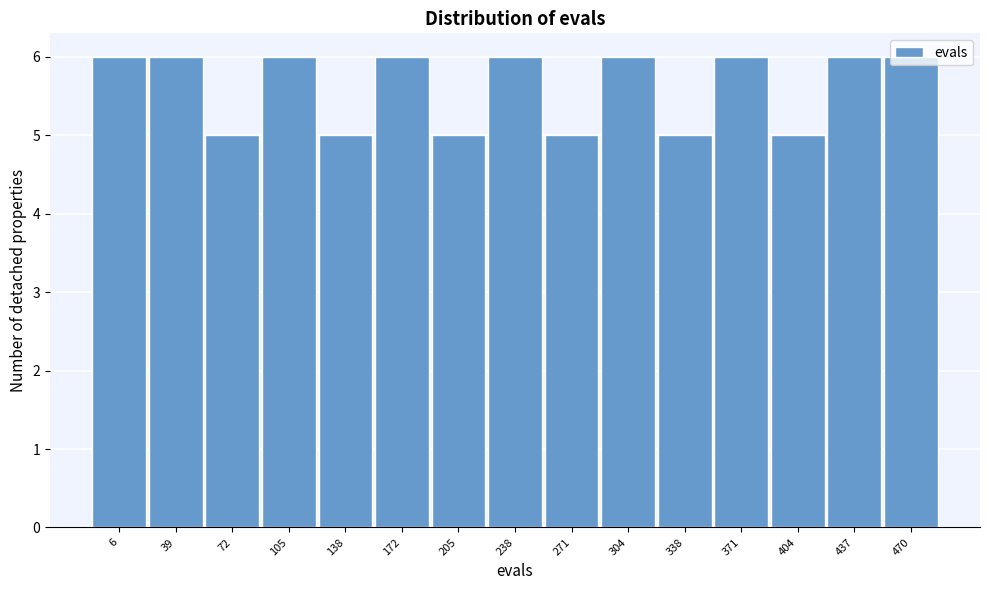

True or false: the data shows 6 at 39.

True